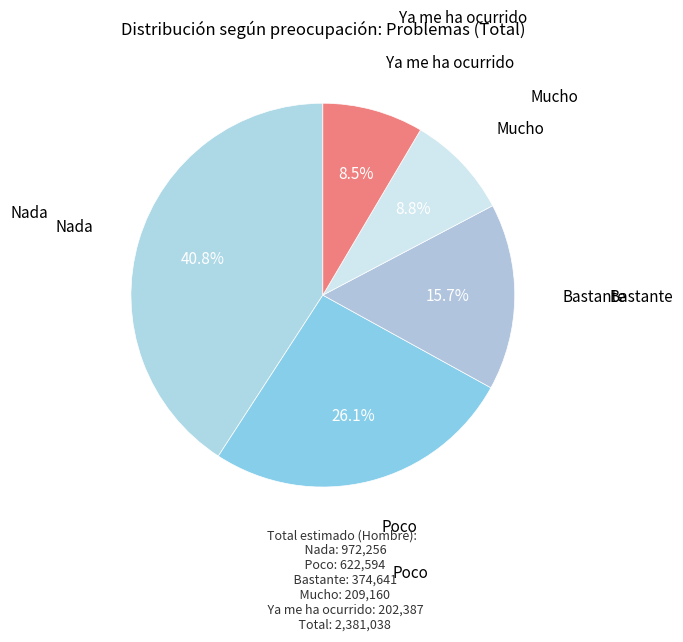

Count the number of slices in the pie.

5